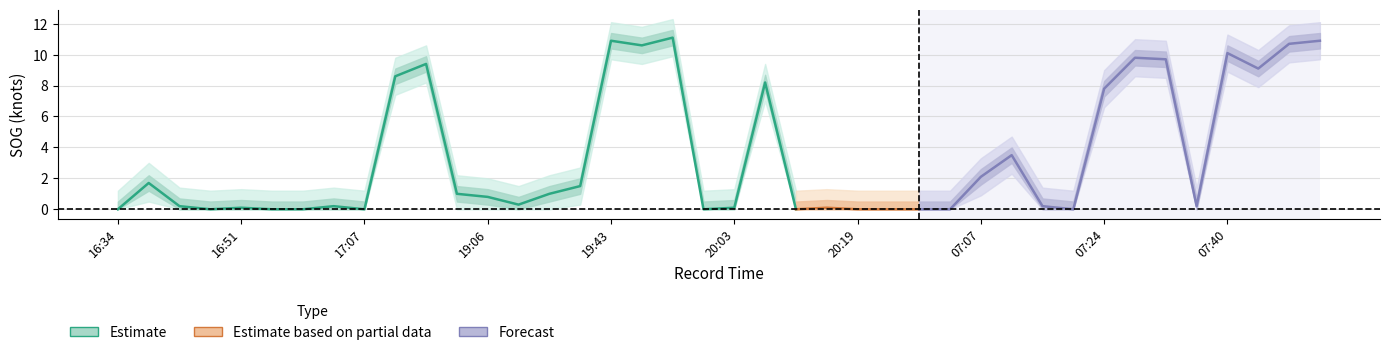

Reading right to left, what are all the values shown in this chart?

SOG_center: 07:53=10.9	07:48=10.7	07:44=9.1	07:40=10.1	07:36=0.2	07:32=9.7	07:28=9.8	07:24=7.8	07:19=0.0	07:15=0.2	07:11=3.5	07:07=2.1	07:03=0.0	06:59=0.0	20:23=0.0	20:19=0.0	20:15=0.1	20:11=0.0	20:07=8.2	20:03=0.1	19:59=0.0	19:55=11.1	19:46=10.6	19:43=10.9	19:39=1.5	19:31=1.0	19:26=0.3	19:06=0.8	18:57=1.0	17:15=9.4	17:11=8.6	17:07=0.0	17:03=0.2	16:59=0.0	16:55=0.0	16:51=0.1	16:47=0.0	16:43=0.2	16:39=1.7	16:34=0.0
SOG_upper1: 07:53=11.4	07:48=11.2	07:44=9.6	07:40=10.6	07:36=0.7	07:32=10.2	07:28=10.3	07:24=8.3	07:19=0.5	07:15=0.7	07:11=4.0	07:07=2.6	07:03=0.5	06:59=0.5	20:23=0.5	20:19=0.5	20:15=0.6	20:11=0.5	20:07=8.7	20:03=0.6	19:59=0.5	19:55=11.6	19:46=11.1	19:43=11.4	19:39=2.0	19:31=1.5	19:26=0.8	19:06=1.3	18:57=1.5	17:15=9.9	17:11=9.1	17:07=0.5	17:03=0.7	16:59=0.5	16:55=0.5	16:51=0.6	16:47=0.5	16:43=0.7	16:39=2.2	16:34=0.5
SOG_upper2: 07:53=12.1	07:48=11.9	07:44=10.3	07:40=11.3	07:36=1.4	07:32=10.9	07:28=11.0	07:24=9.0	07:19=1.2	07:15=1.4	07:11=4.7	07:07=3.3	07:03=1.2	06:59=1.2	20:23=1.2	20:19=1.2	20:15=1.3	20:11=1.2	20:07=9.4	20:03=1.3	19:59=1.2	19:55=12.3	19:46=11.8	19:43=12.1	19:39=2.7	19:31=2.2	19:26=1.5	19:06=2.0	18:57=2.2	17:15=10.6	17:11=9.8	17:07=1.2	17:03=1.4	16:59=1.2	16:55=1.2	16:51=1.3	16:47=1.2	16:43=1.4	16:39=3.0	16:34=1.2
SOG_lower1: 07:53=10.4	07:48=10.2	07:44=8.6	07:40=9.6	07:36=0.0	07:32=9.2	07:28=9.3	07:24=7.3	07:19=0.0	07:15=0.0	07:11=3.0	07:07=1.6	07:03=0.0	06:59=0.0	20:23=0.0	20:19=0.0	20:15=0.0	20:11=0.0	20:07=7.7	20:03=0.0	19:59=0.0	19:55=10.6	19:46=10.1	19:43=10.4	19:39=1.0	19:31=0.5	19:26=0.0	19:06=0.3	18:57=0.5	17:15=8.9	17:11=8.1	17:07=0.0	17:03=0.0	16:59=0.0	16:55=0.0	16:51=0.0	16:47=0.0	16:43=0.0	16:39=1.2	16:34=0.0
SOG_lower2: 07:53=9.7	07:48=9.5	07:44=7.9	07:40=8.9	07:36=0.0	07:32=8.5	07:28=8.6	07:24=6.6	07:19=0.0	07:15=0.0	07:11=2.3	07:07=0.9	07:03=0.0	06:59=0.0	20:23=0.0	20:19=0.0	20:15=0.0	20:11=0.0	20:07=7.0	20:03=0.0	19:59=0.0	19:55=9.9	19:46=9.4	19:43=9.7	19:39=0.3	19:31=0.0	19:26=0.0	19:06=0.0	18:57=0.0	17:15=8.2	17:11=7.4	17:07=0.0	17:03=0.0	16:59=0.0	16:55=0.0	16:51=0.0	16:47=0.0	16:43=0.0	16:39=0.5	16:34=0.0